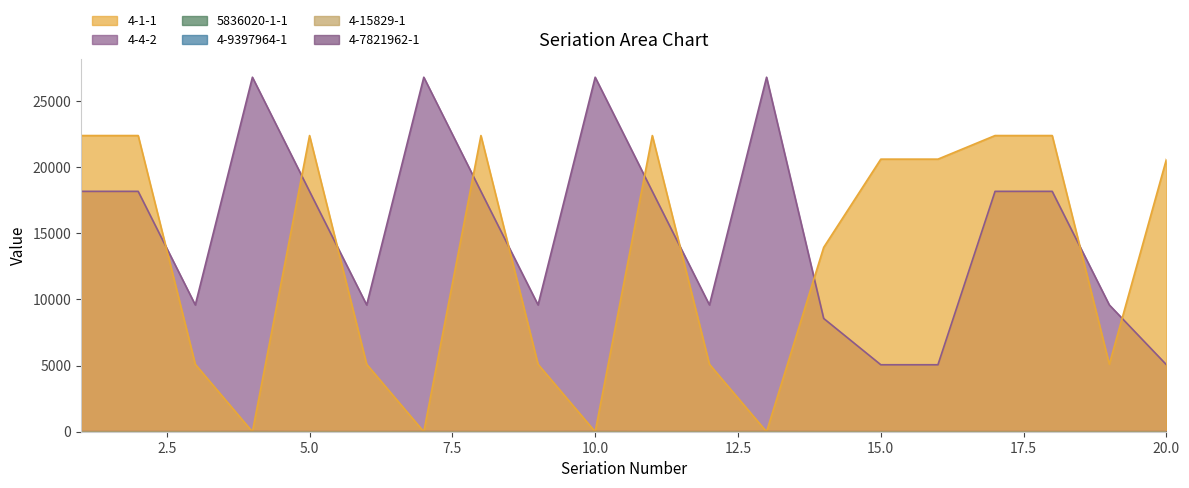

Which series has the largest total across all categories?

4-4-2